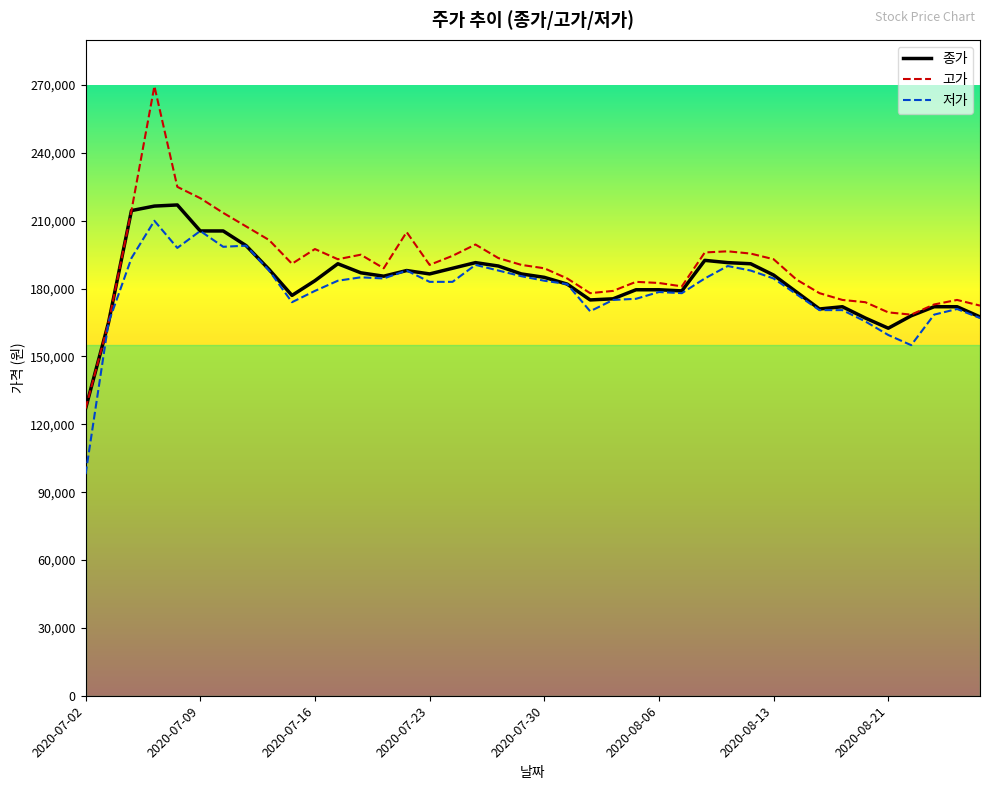

What is the highest value of the 저가 series?

210000